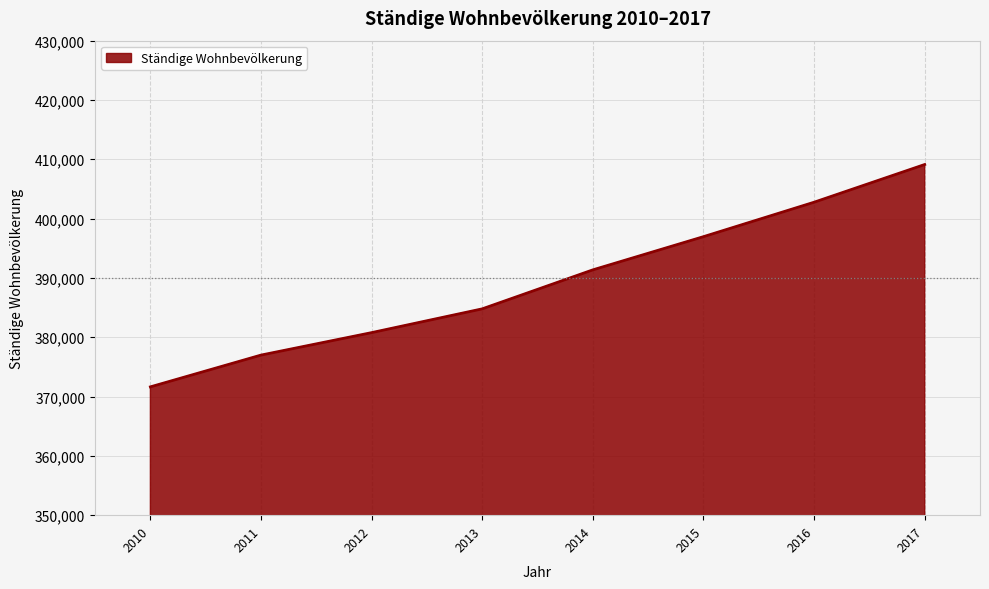

Rank the categories by value from lowest to highest.

2010, 2011, 2012, 2013, 2014, 2015, 2016, 2017